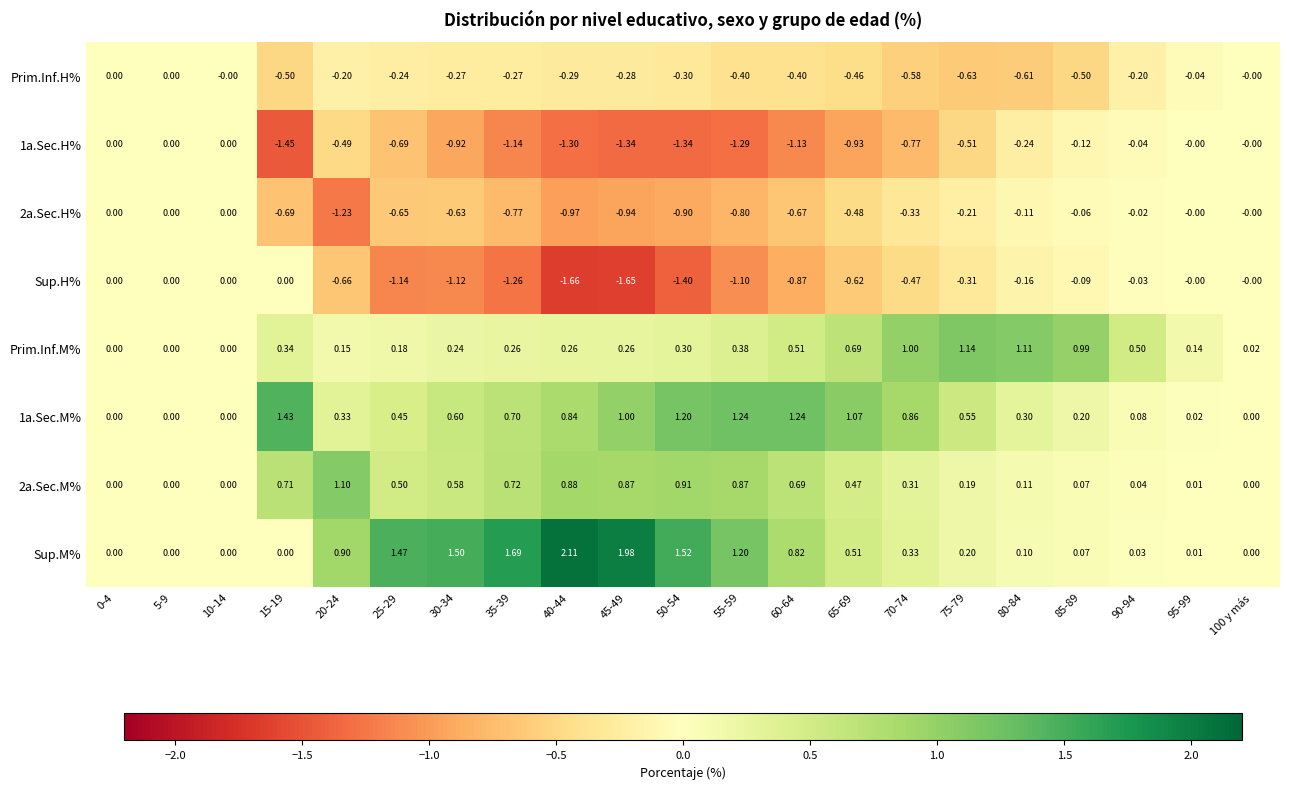

Is the value of Prim.Inf.H% at 60-64 greater than the value of 1a.Sec.M% at 5-9?

No